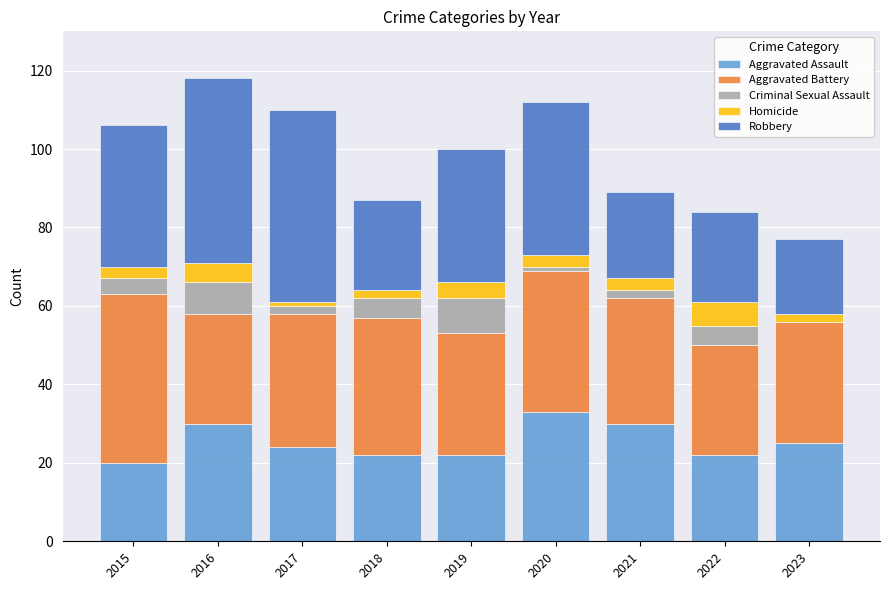

What is the maximum value for Aggravated Assault?

33